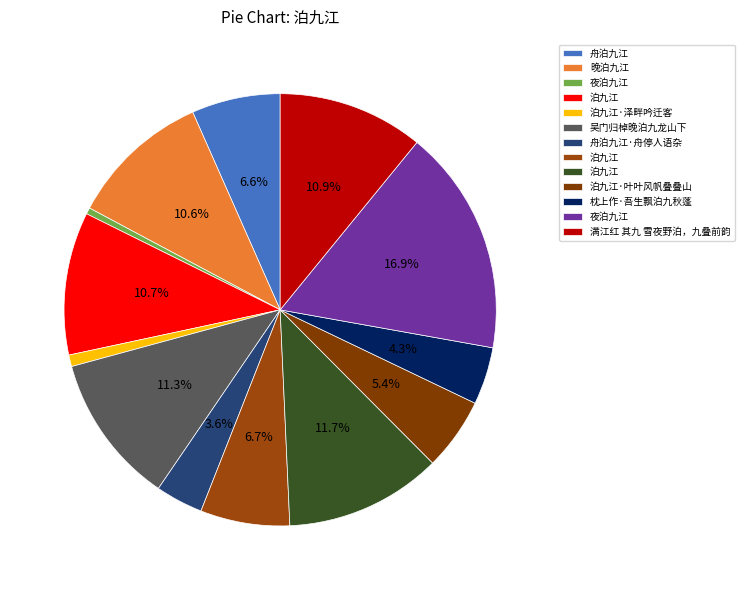

What is the smallest slice in the pie chart?

夜泊九江